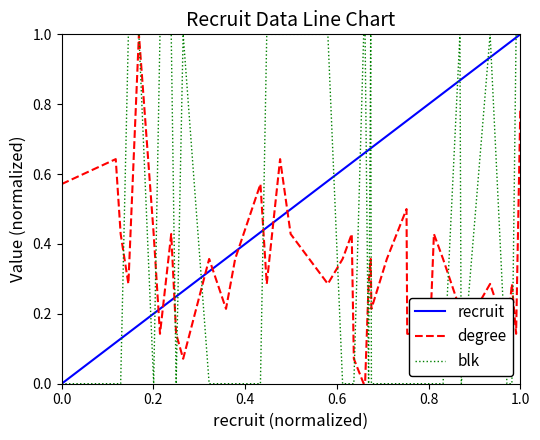

Rank the series by their average value, from highest to lowest.

recruit, blk, degree